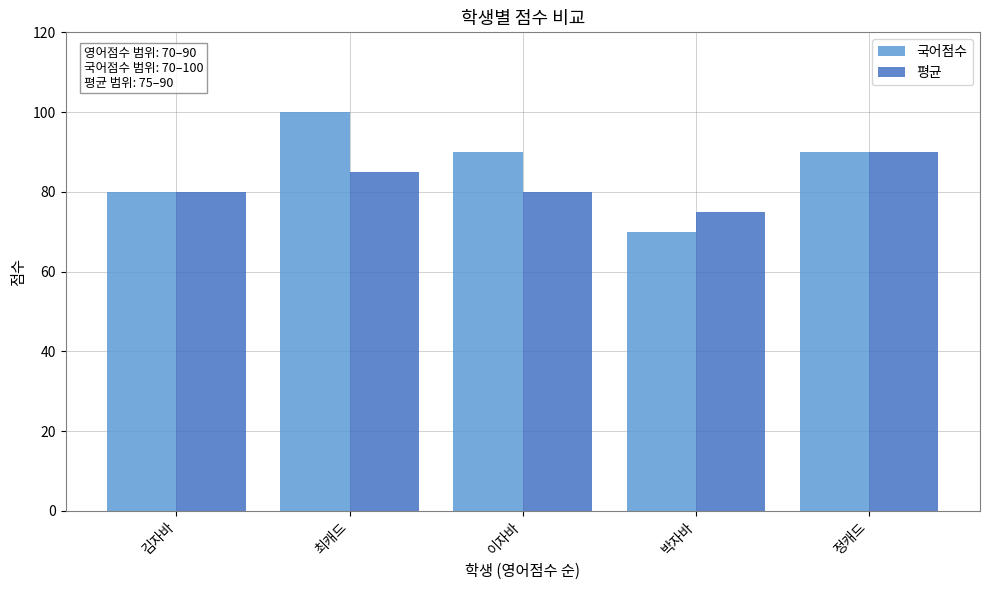

What position from the left is 정캐드?

5